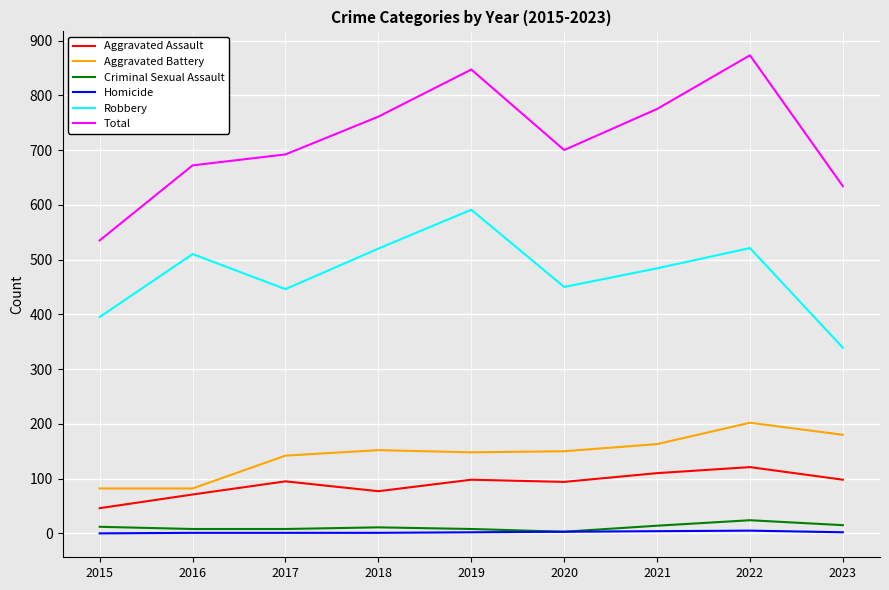

True or false: Criminal Sexual Assault and Total cross at least once.

False